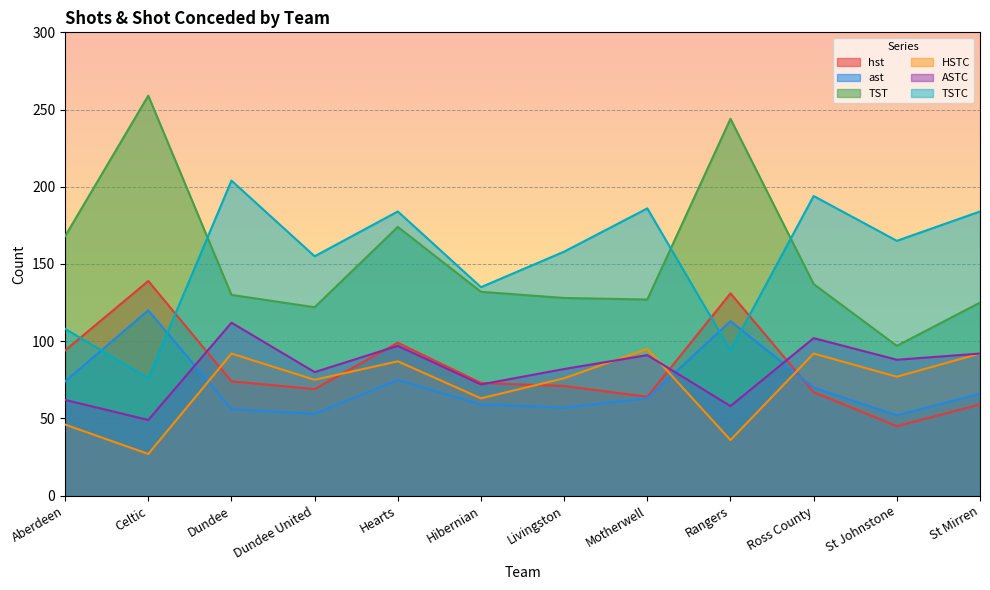

Does the chart display data point markers on the line(s)?

No